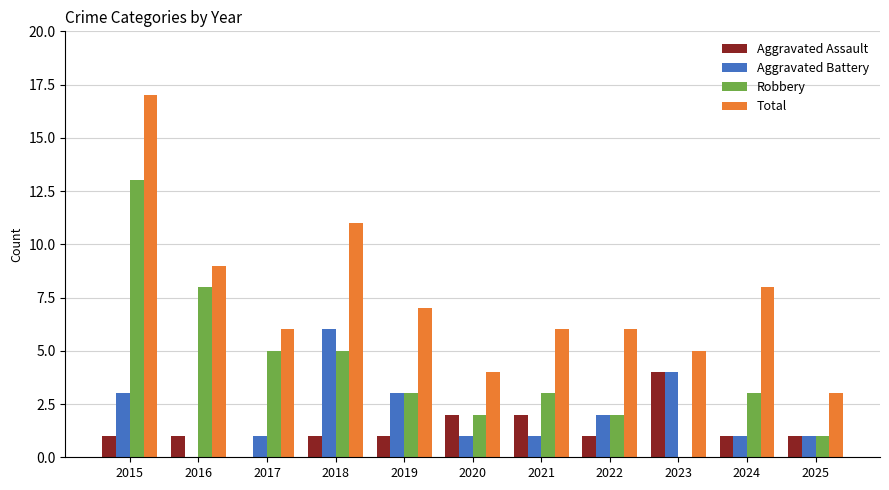

The Aggravated Assault series shows 0 at 2024. True or false?

False